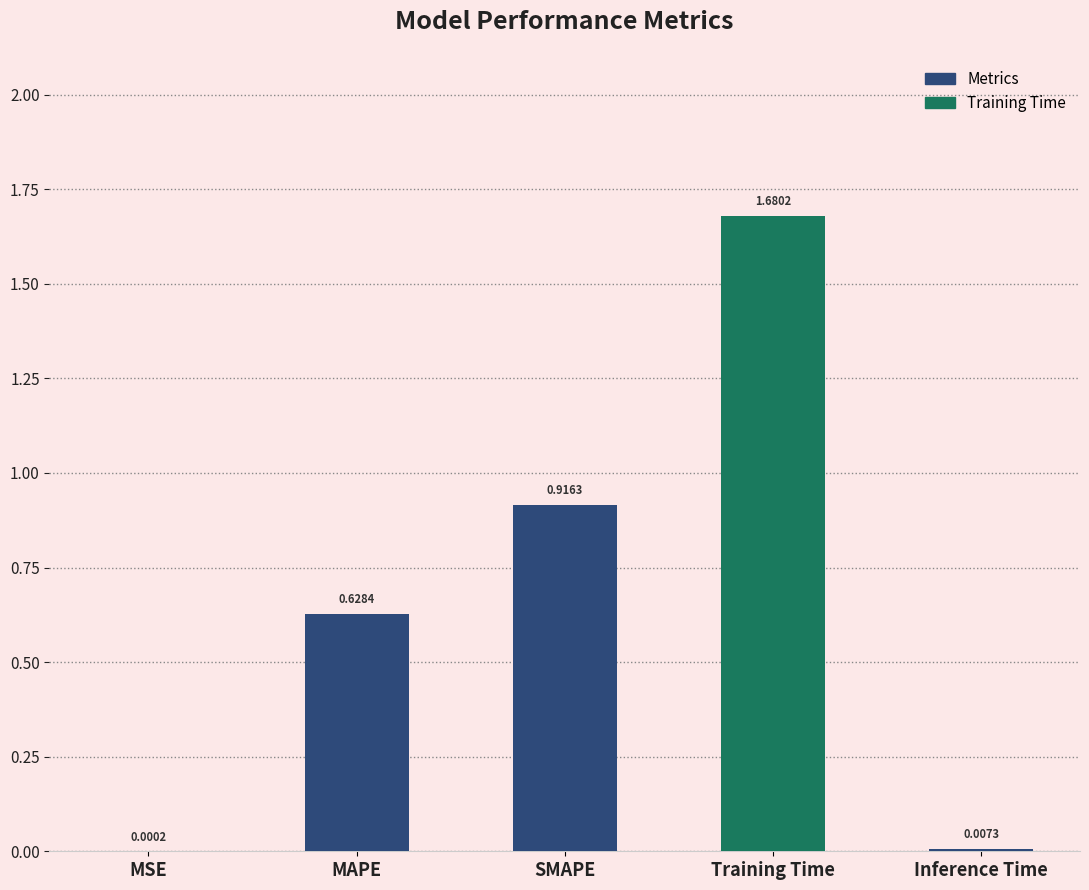

Which label corresponds to the largest value in the chart?

Training Time